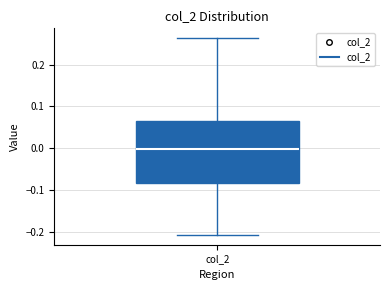

Where does the upper whisker of the box for col_2 end on the y-axis? The values are not printed on the chart, so give them approximately, as read against the axis.

0.26